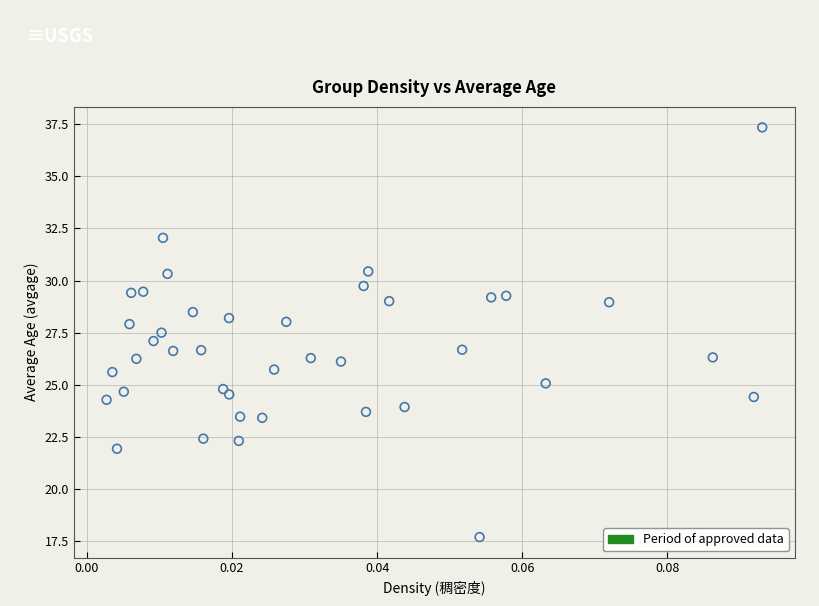

What is the range of Y values (max minus min)?

19.7